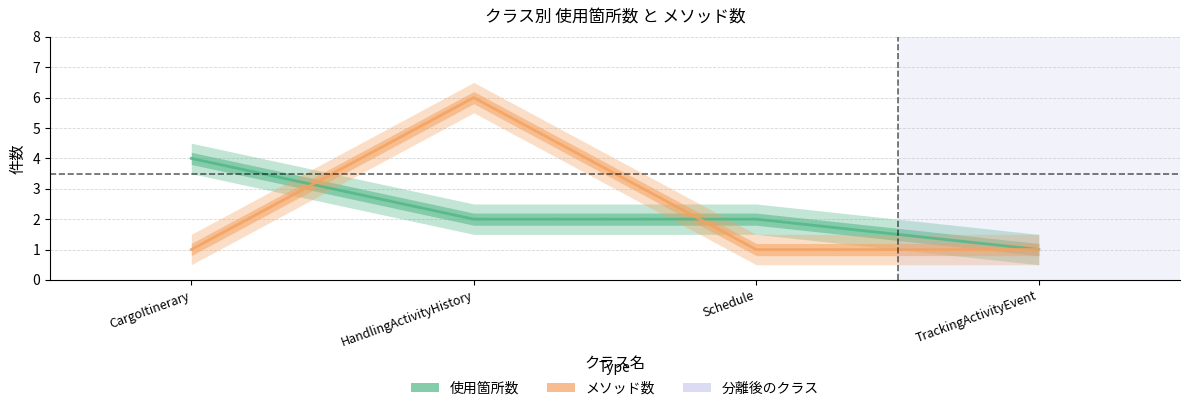

At which category is the sum across all series the highest?

HandlingActivityHistory